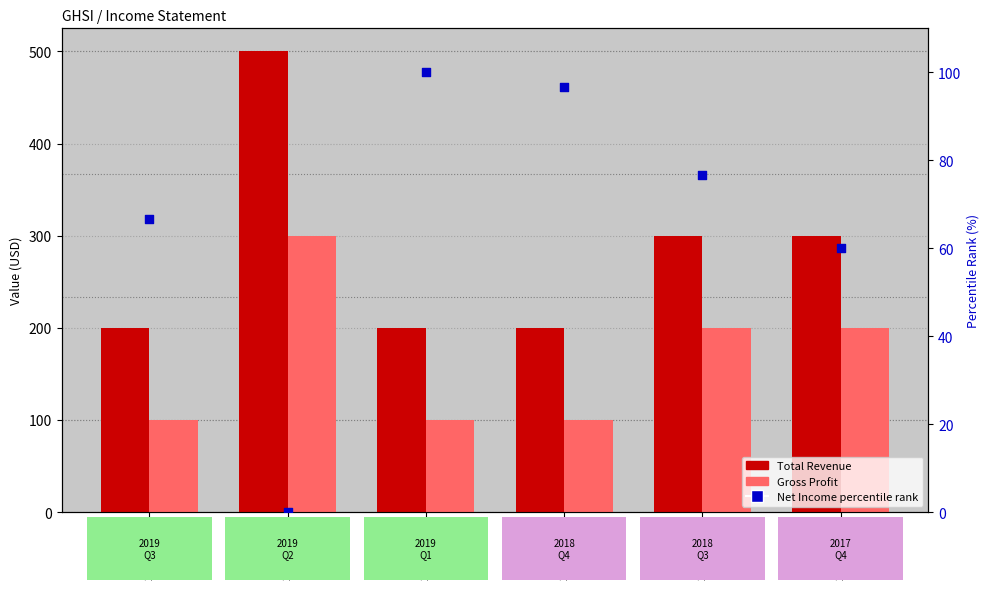

Is the value of Gross Profit at 2019-03-31 greater than the value of Net Income percentile rank at 2019-09-30?

Yes